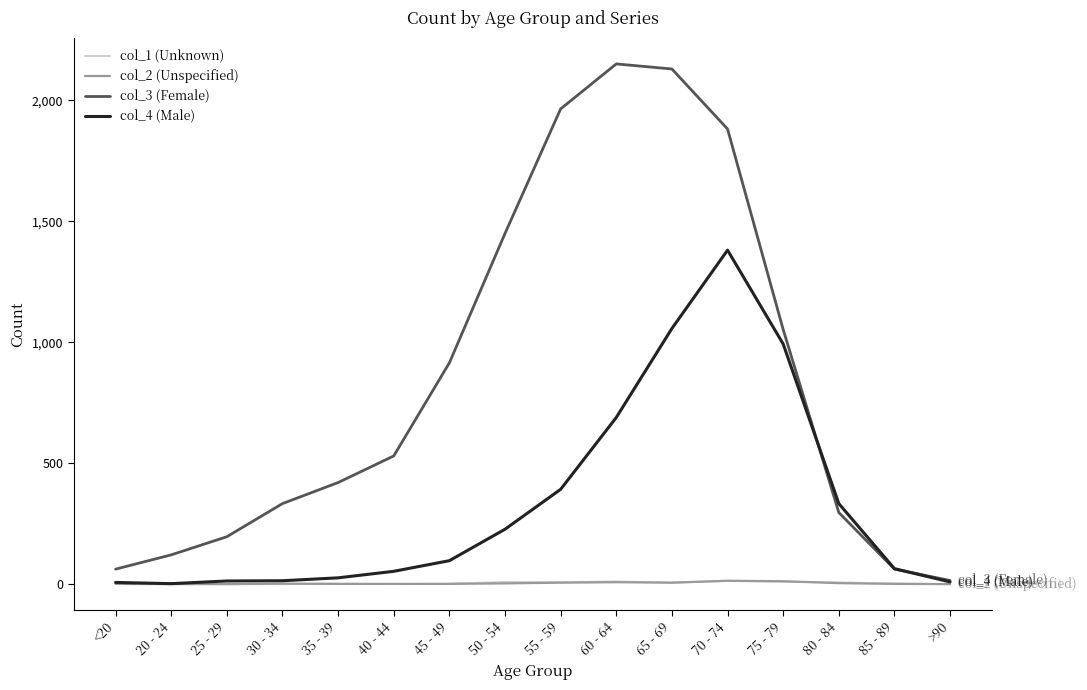

True or false: col_1 (Unknown) has a value of 13 at 70 - 74.

True